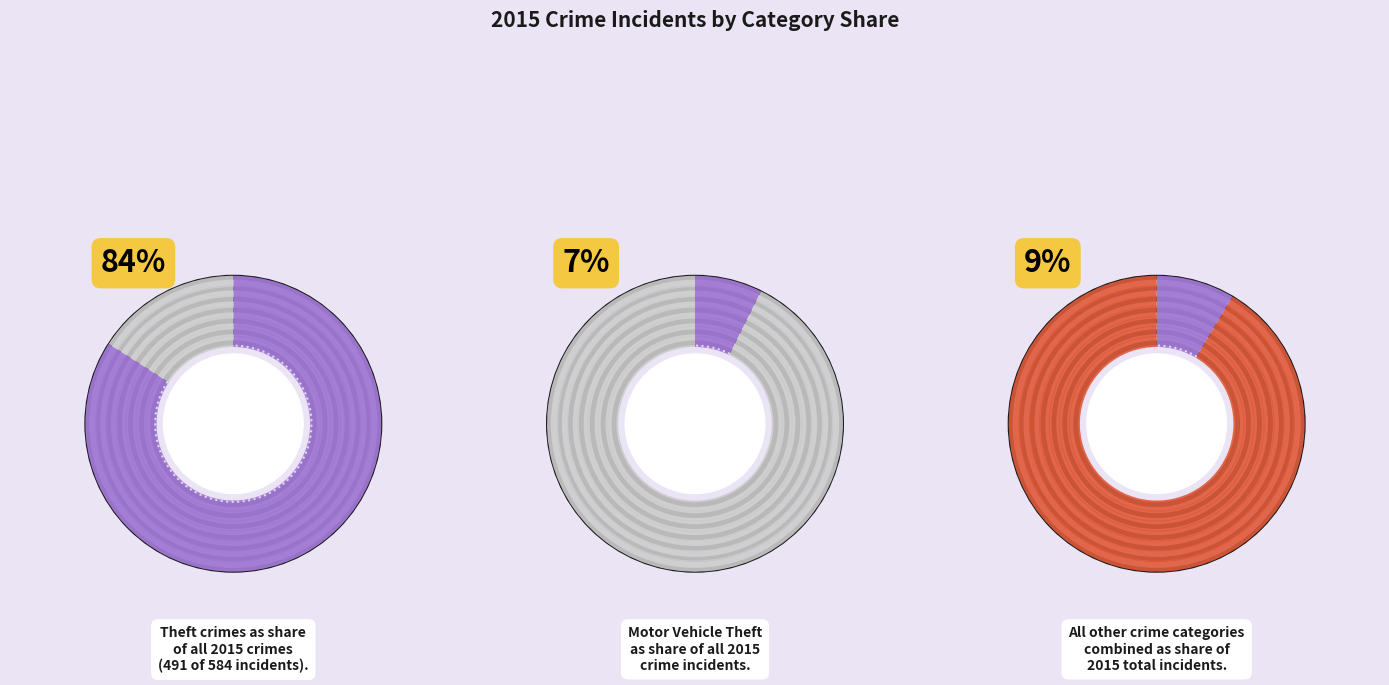

The Motor Vehicle Theft slice represents 19% of the pie. True or false?

False